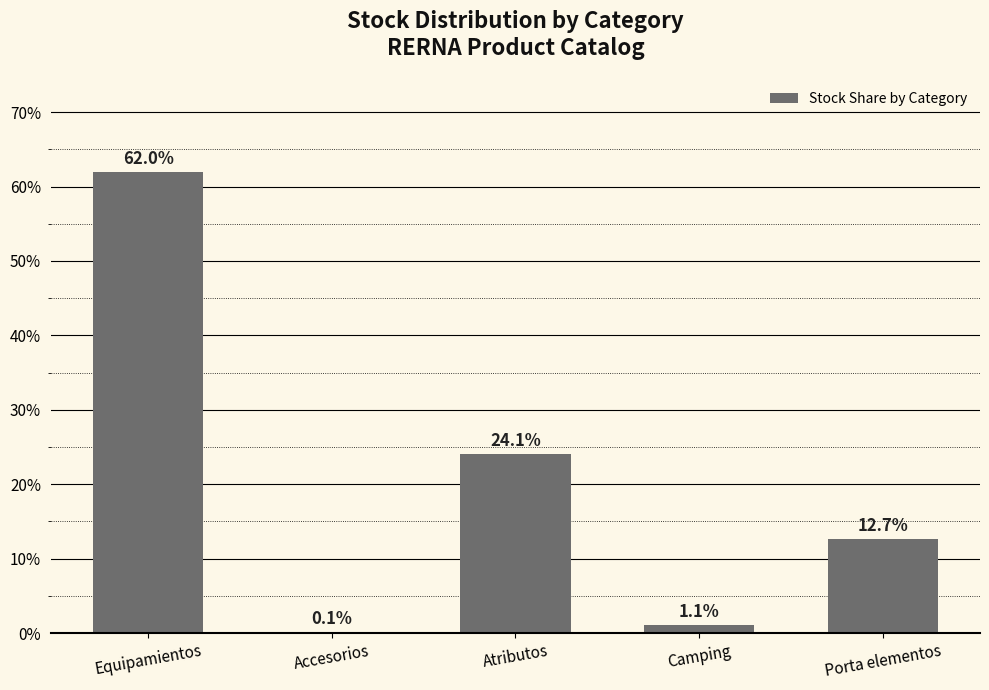

What is the change in value from Equipamientos to Atributos?

-37.9